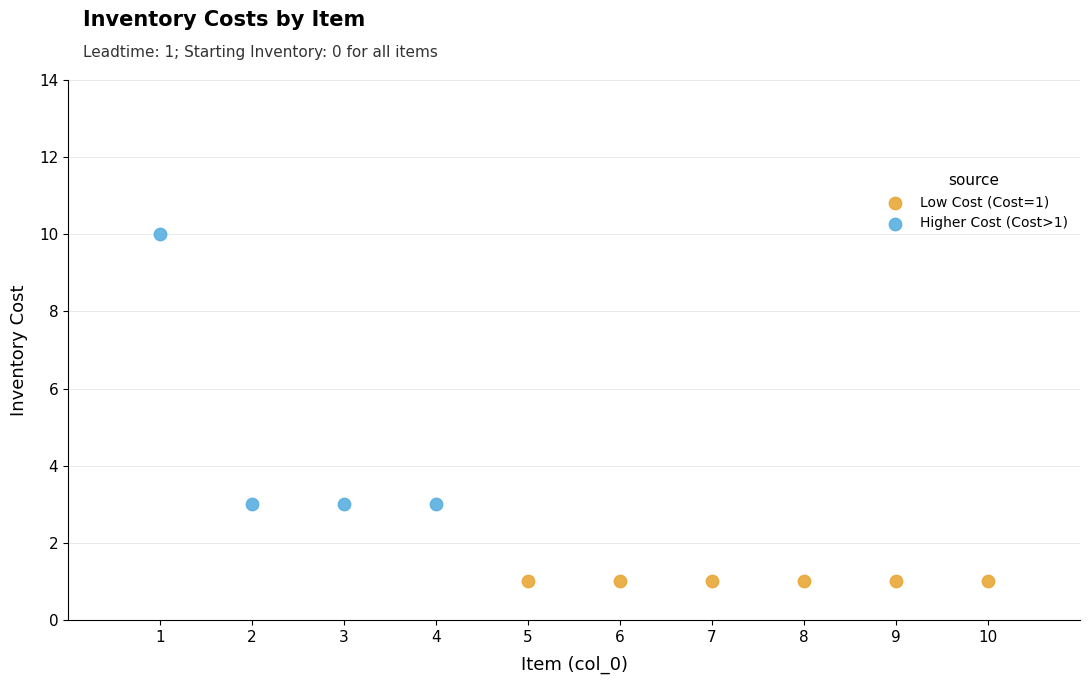

Which series contains the highest Y value?

Higher Cost (Cost>1)